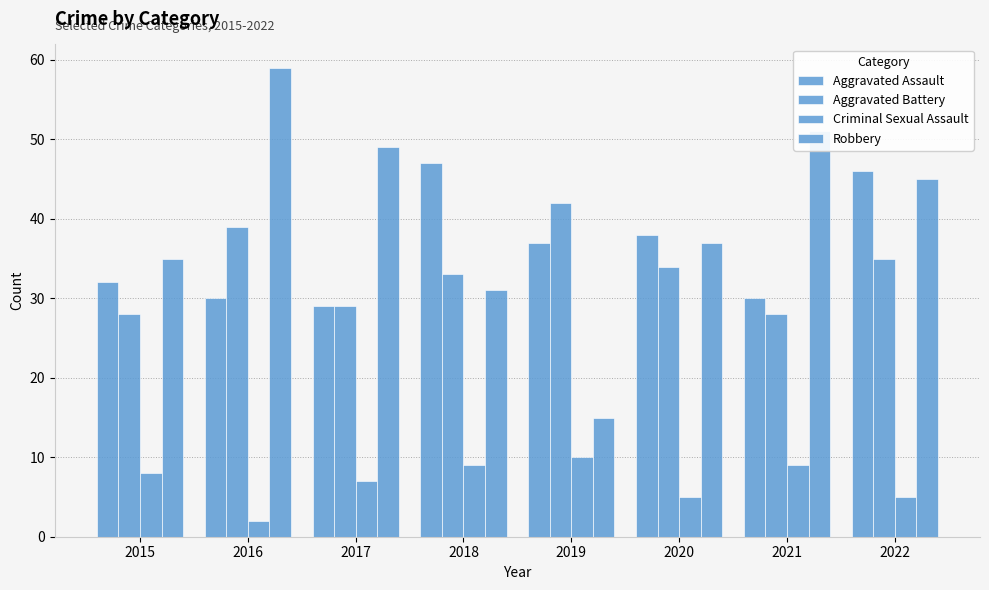

How many data points does each series have?

8